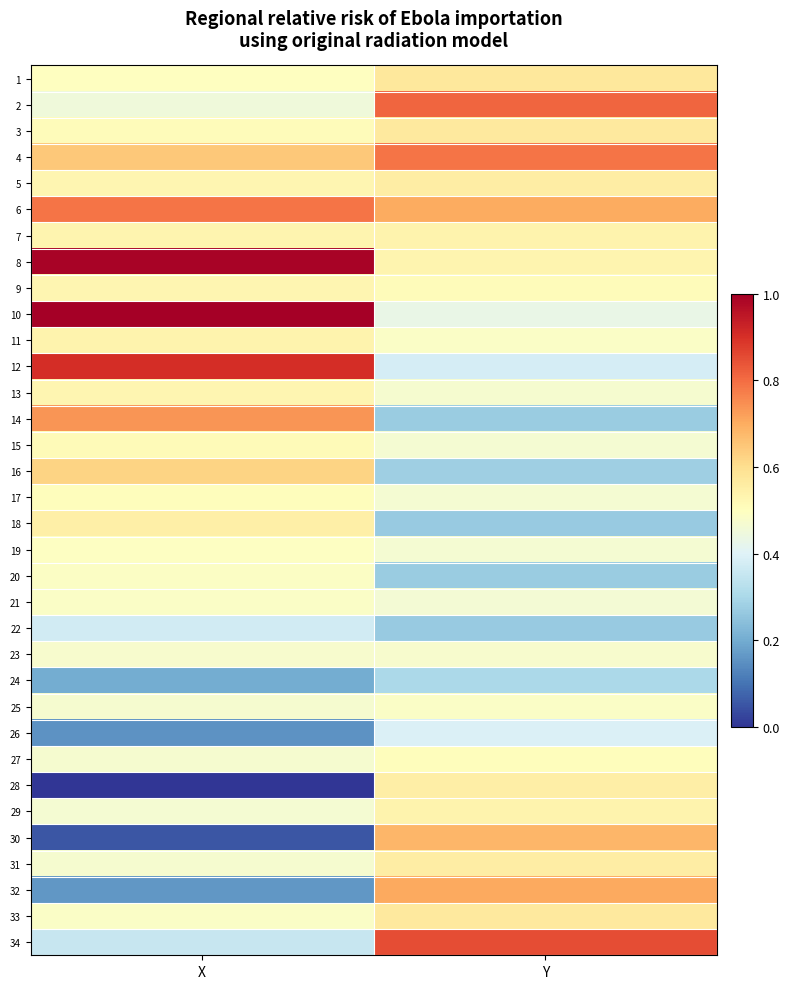

Reading right to left, transcribe all the data shown in this chart.

1: Y=0.6	X=0.5
2: Y=0.8	X=0.5
3: Y=0.6	X=0.5
4: Y=0.8	X=0.6
5: Y=0.6	X=0.5
6: Y=0.7	X=0.8
7: Y=0.5	X=0.5
8: Y=0.5	X=1.0
9: Y=0.5	X=0.5
10: Y=0.4	X=1.0
11: Y=0.5	X=0.5
12: Y=0.4	X=0.9
13: Y=0.5	X=0.5
14: Y=0.3	X=0.7
15: Y=0.5	X=0.5
16: Y=0.3	X=0.6
17: Y=0.5	X=0.5
18: Y=0.3	X=0.5
19: Y=0.5	X=0.5
20: Y=0.3	X=0.5
21: Y=0.5	X=0.5
22: Y=0.3	X=0.4
23: Y=0.5	X=0.5
24: Y=0.3	X=0.2
25: Y=0.5	X=0.5
26: Y=0.4	X=0.2
27: Y=0.5	X=0.5
28: Y=0.6	X=0.0
29: Y=0.5	X=0.5
30: Y=0.7	X=0.1
31: Y=0.6	X=0.5
32: Y=0.7	X=0.2
33: Y=0.6	X=0.5
34: Y=0.8	X=0.4